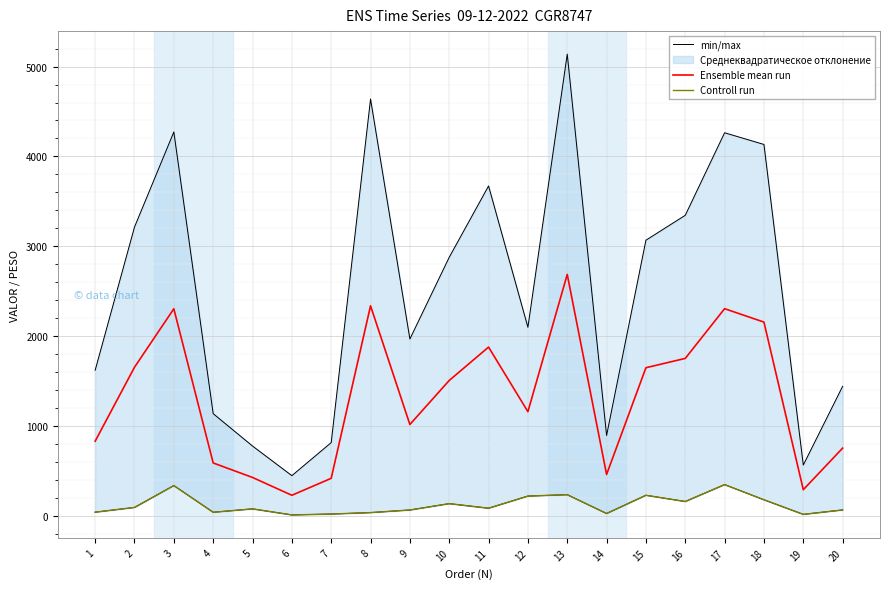

The value of Ensemble mean run at 16 is 1751.6. True or false?

True